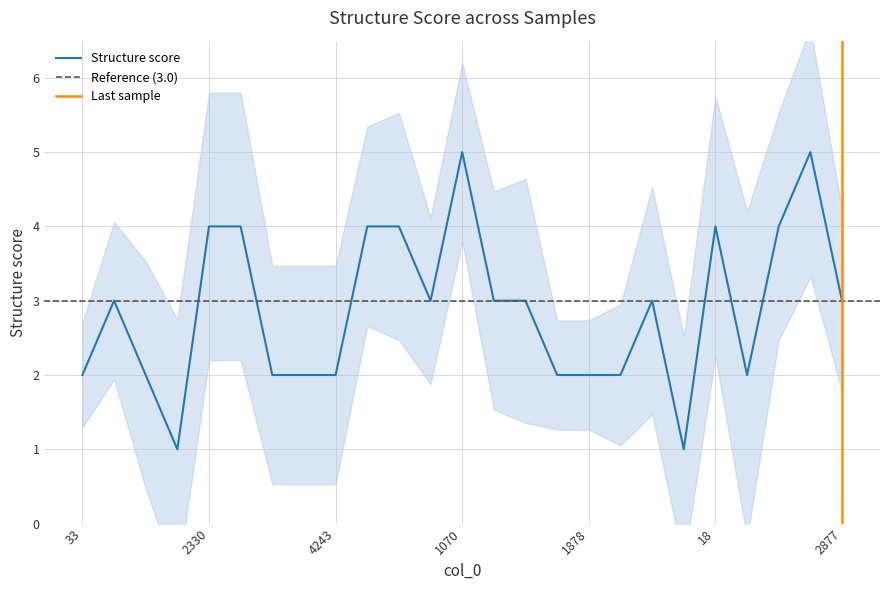

Does the chart display data point markers on the line(s)?

No